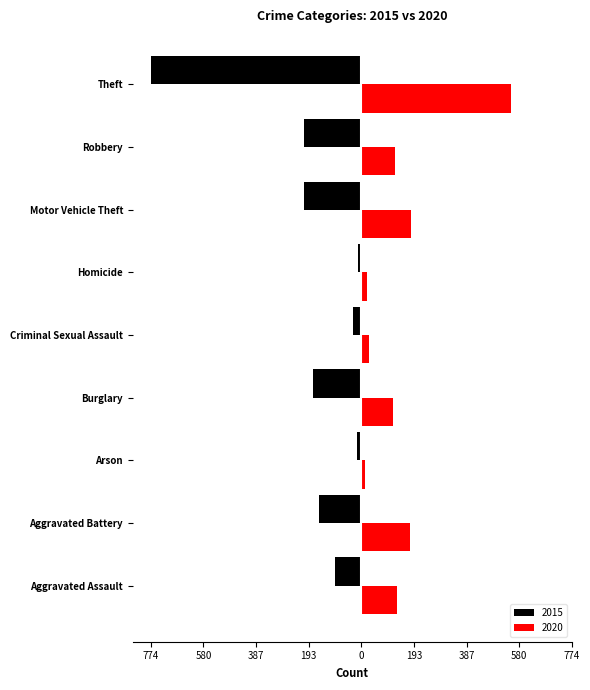

What is the label of the 4th bar from the left?

Burglary